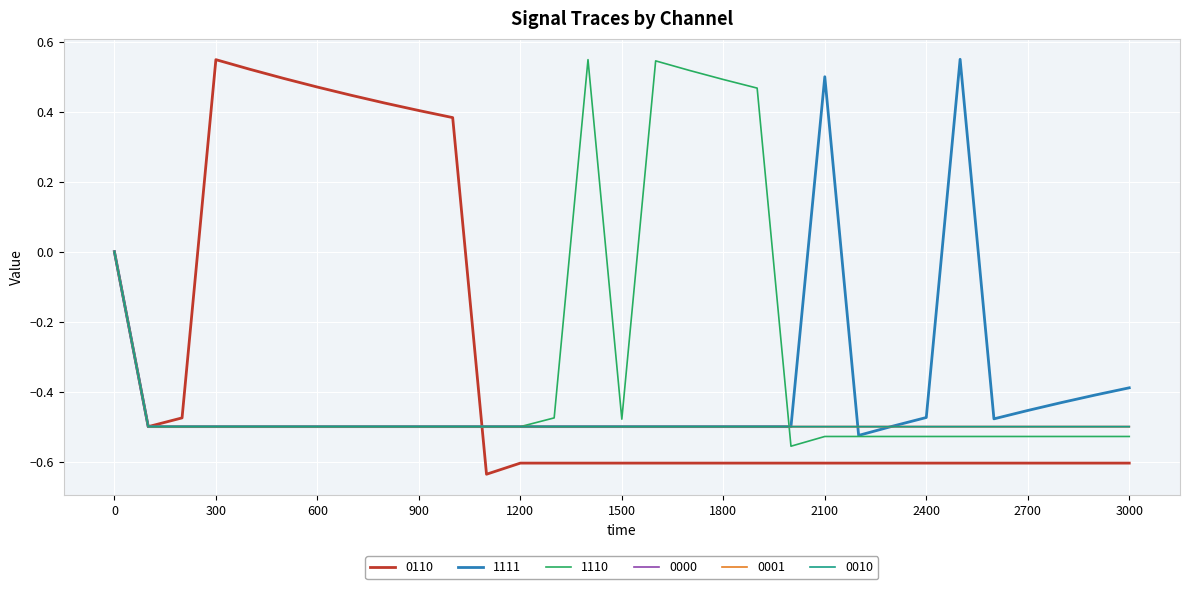

List the labels in order of 0001 value, smallest first.

100, 200, 300, 400, 500, 600, 700, 800, 900, 1000, 1100, 1200, 1300, 1400, 1500, 1600, 1700, 1800, 1900, 2000, 2100, 2200, 2300, 2400, 2500, 2600, 2700, 2800, 2900, 3000, 0